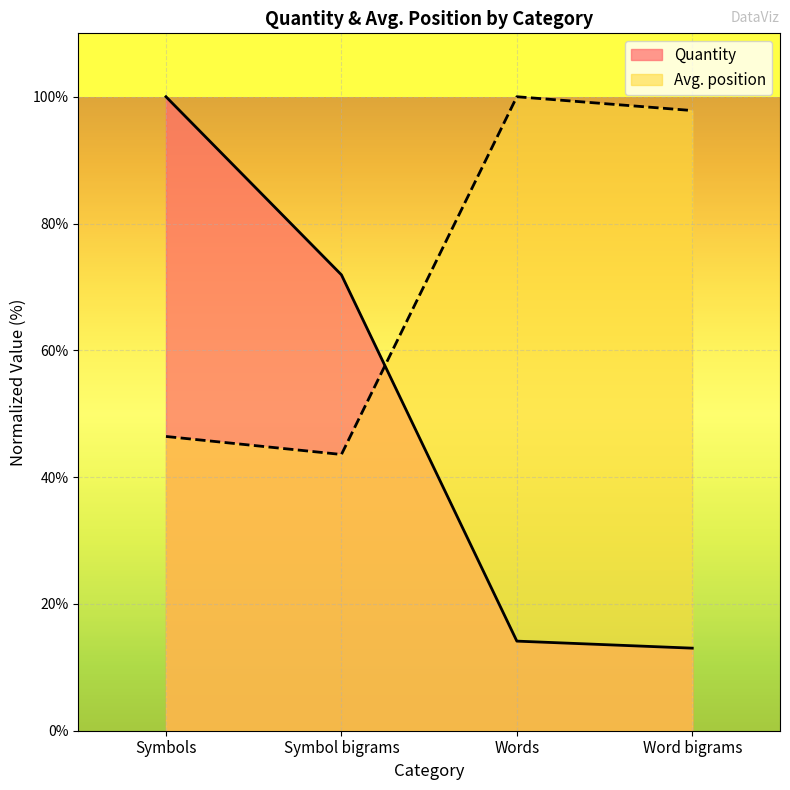

How many values in the Avg. position series are below 97?

2